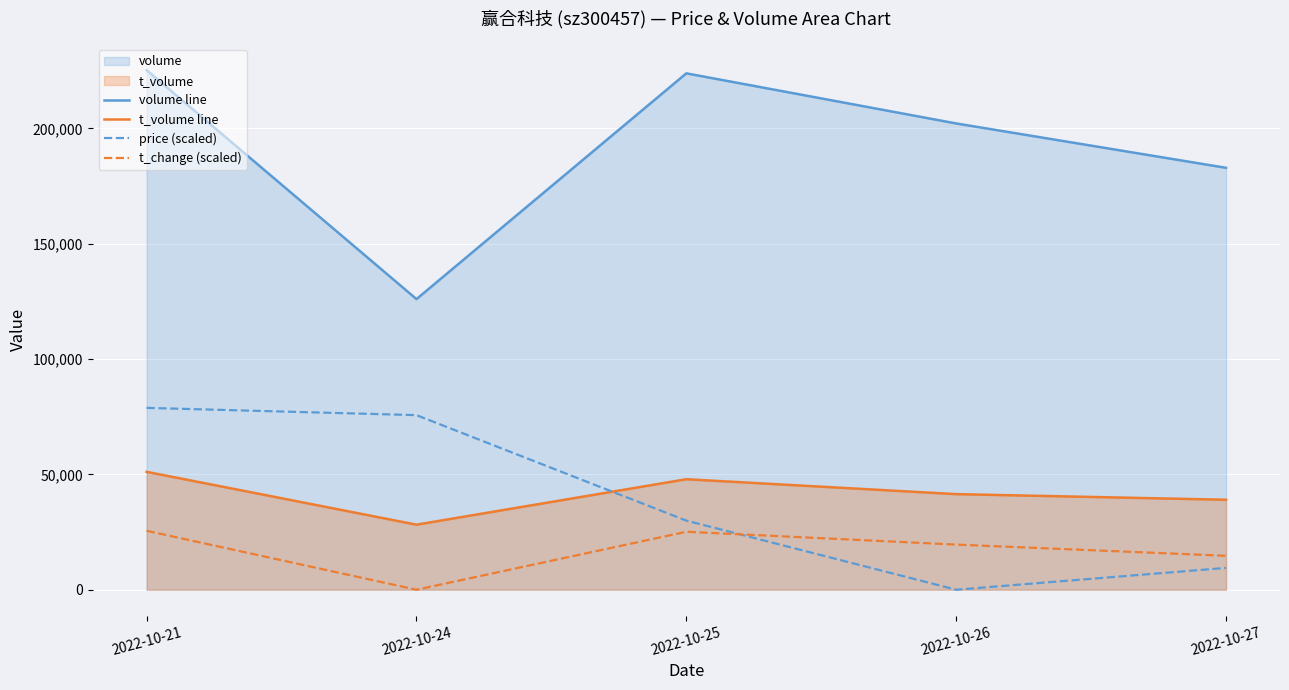

How many data points does each series have?

5